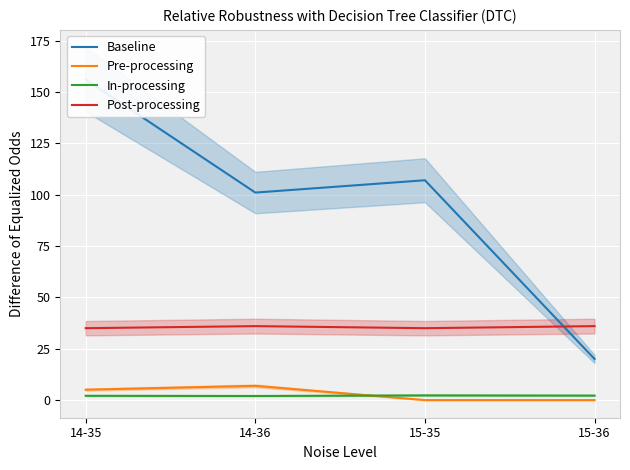

True or false: Baseline has more than 1 points higher than both neighbors.

False